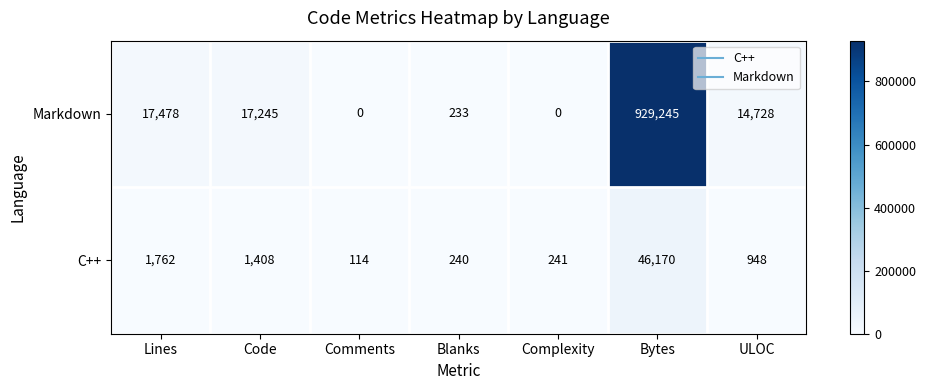

How many series are shown in this chart?

2